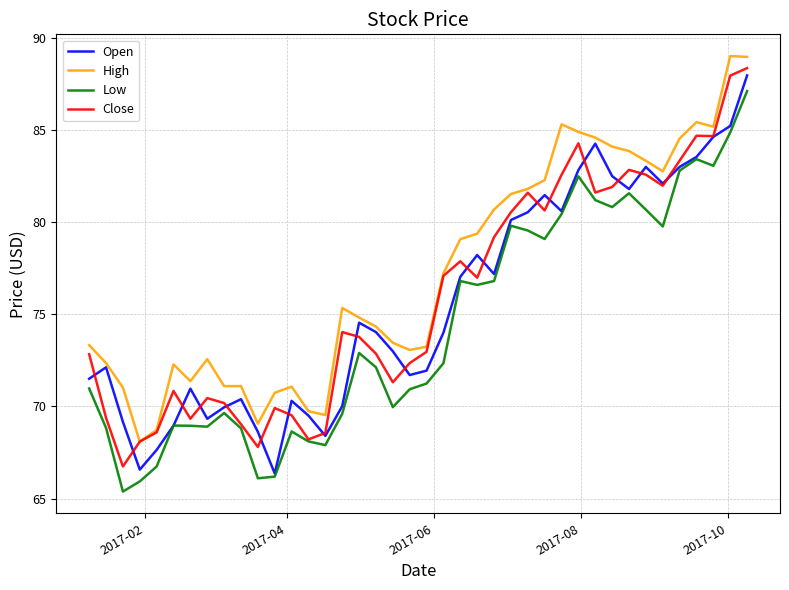

What is the lowest value of the Open series?

66.4